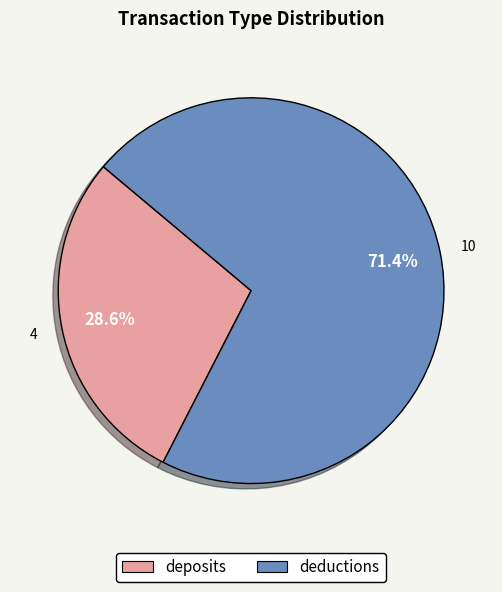

Which slice is the largest?

deductions